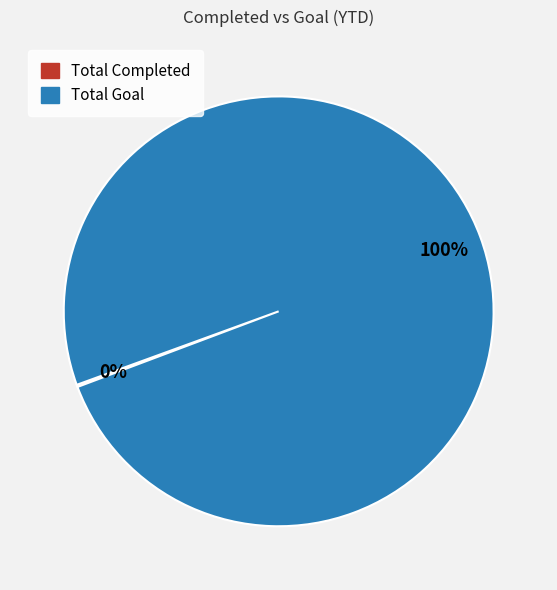

To the nearest percent, what portion does Total Goal represent?

100%